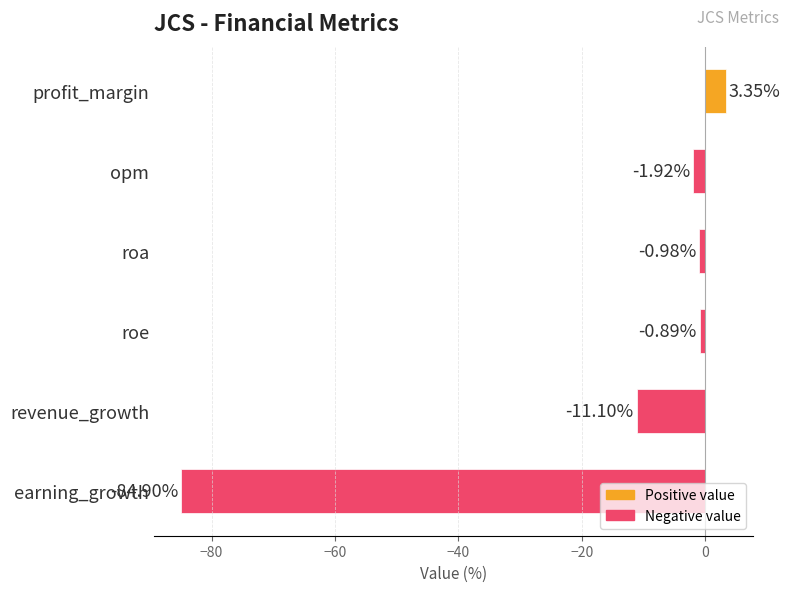

How many negative values are there?

5